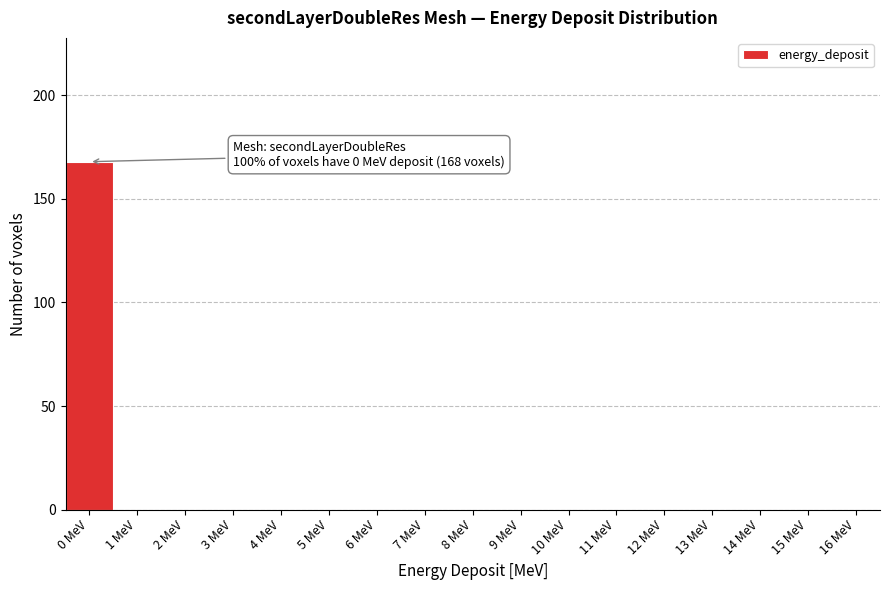

Reading left to right, transcribe all the data shown in this chart.

0 MeV=168	1 MeV=0	2 MeV=0	3 MeV=0	4 MeV=0	5 MeV=0	6 MeV=0	7 MeV=0	8 MeV=0	9 MeV=0	10 MeV=0	11 MeV=0	12 MeV=0	13 MeV=0	14 MeV=0	15 MeV=0	16 MeV=0